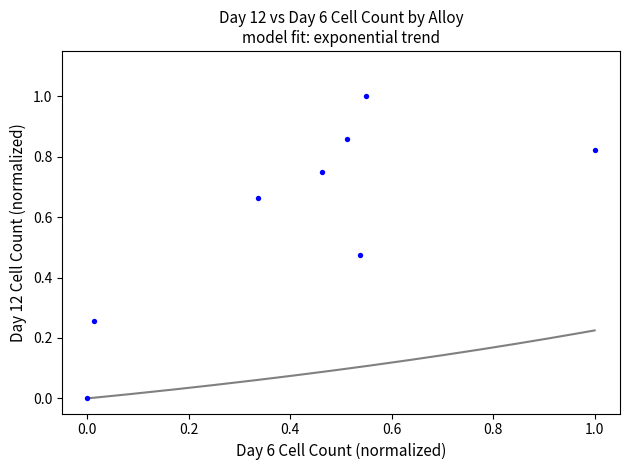

What is the average X value?

0.4